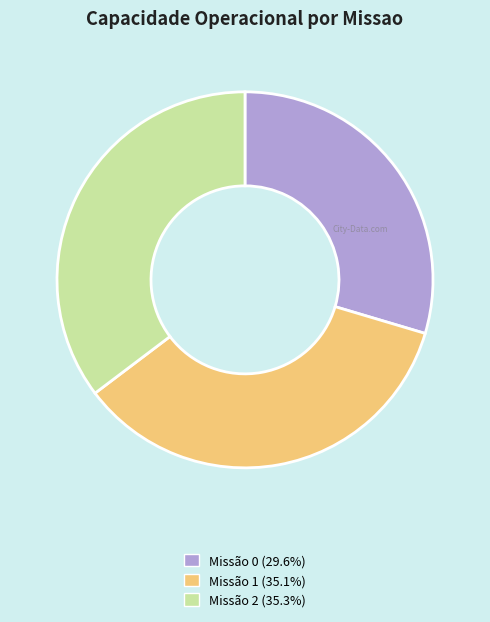

Is there any slice that represents more than half of the pie?

No